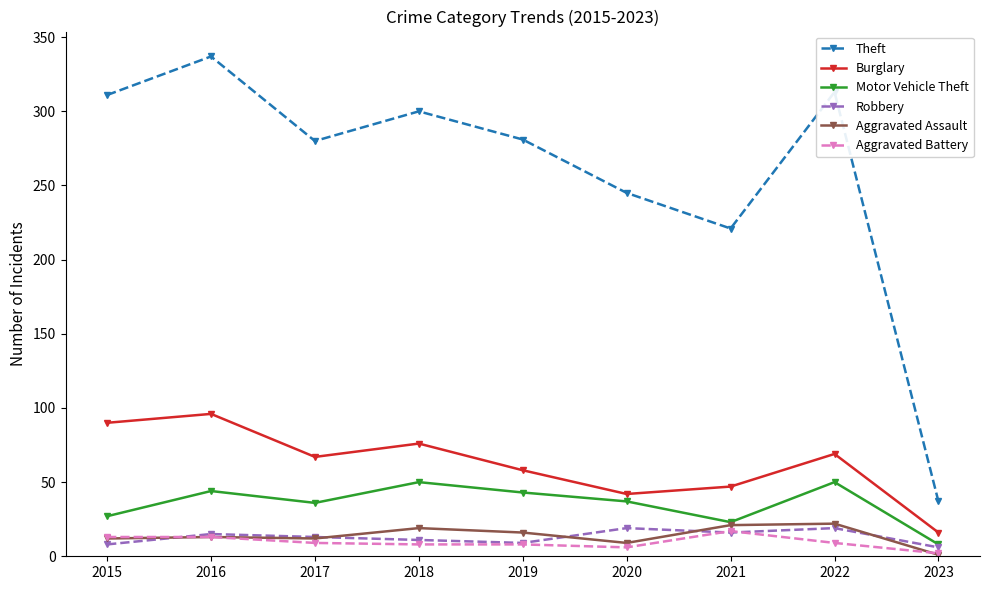

What is the maximum value for Aggravated Assault?

22